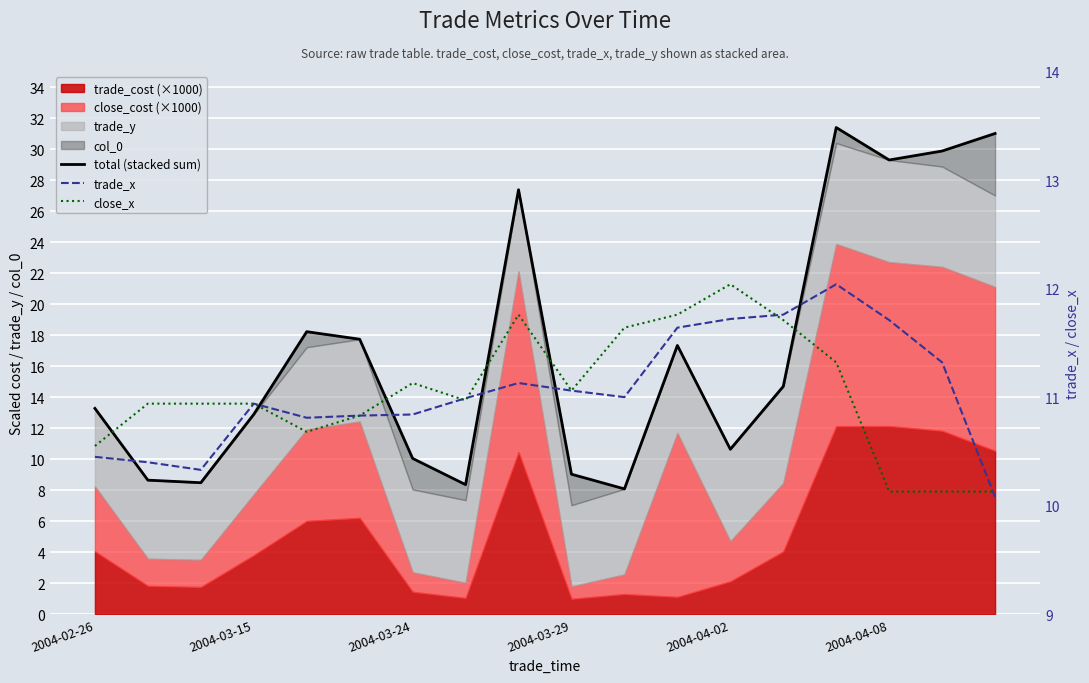

What is the sum of the close_x values at 9 and 16?

21.2